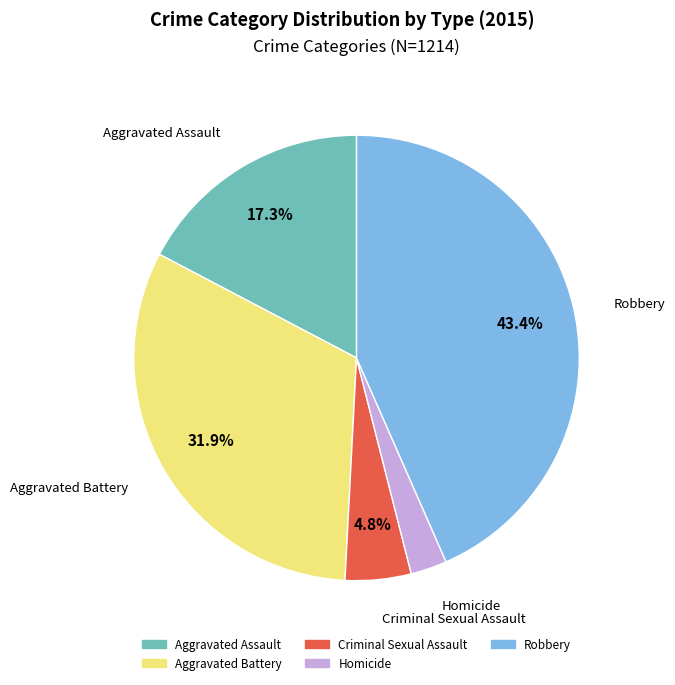

Does Robbery account for over 50% of the chart?

No